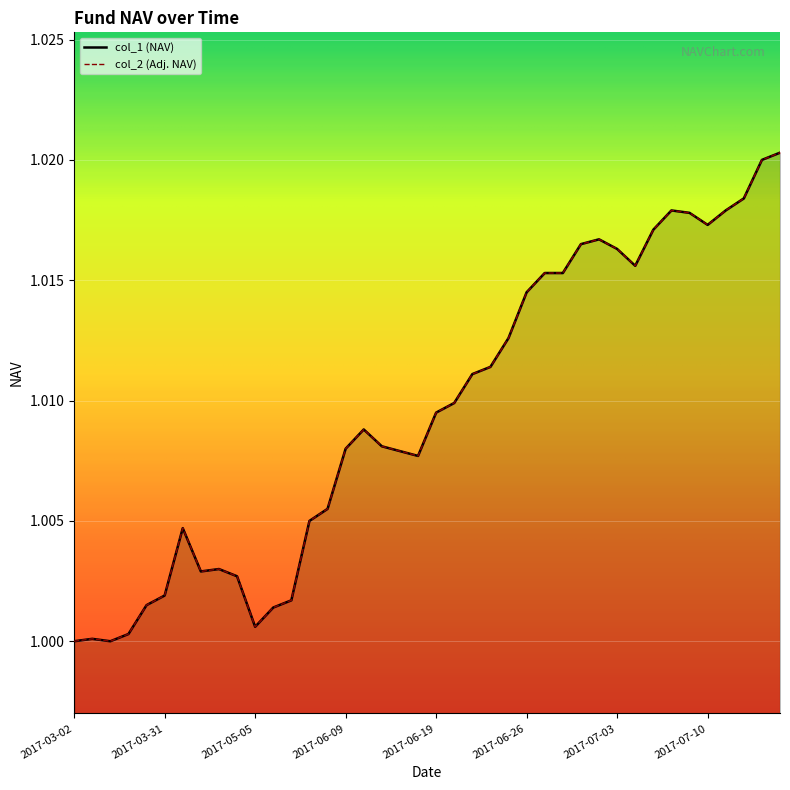

True or false: col_1 and col_2 intersect in this chart.

False